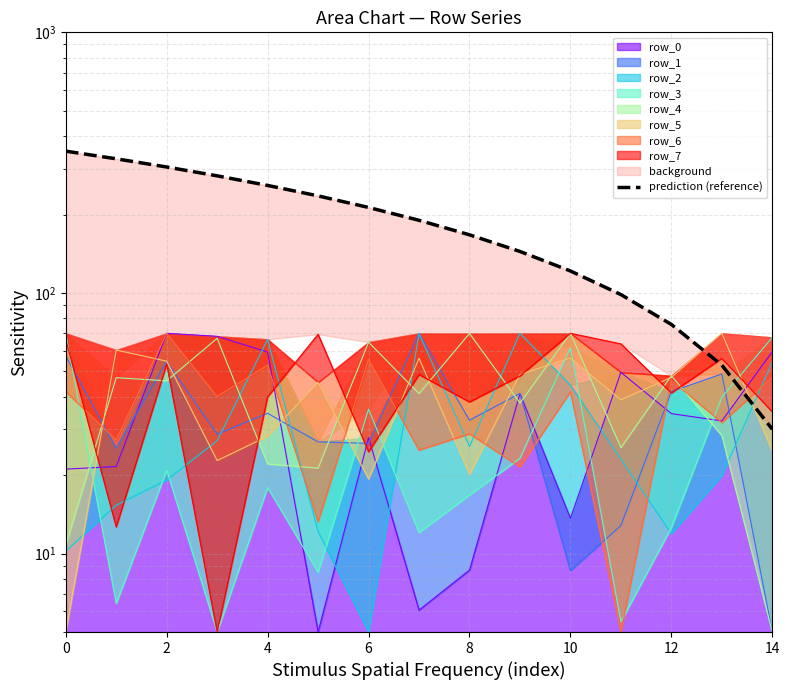

What is the change in value from 6 to 12?

-68.6